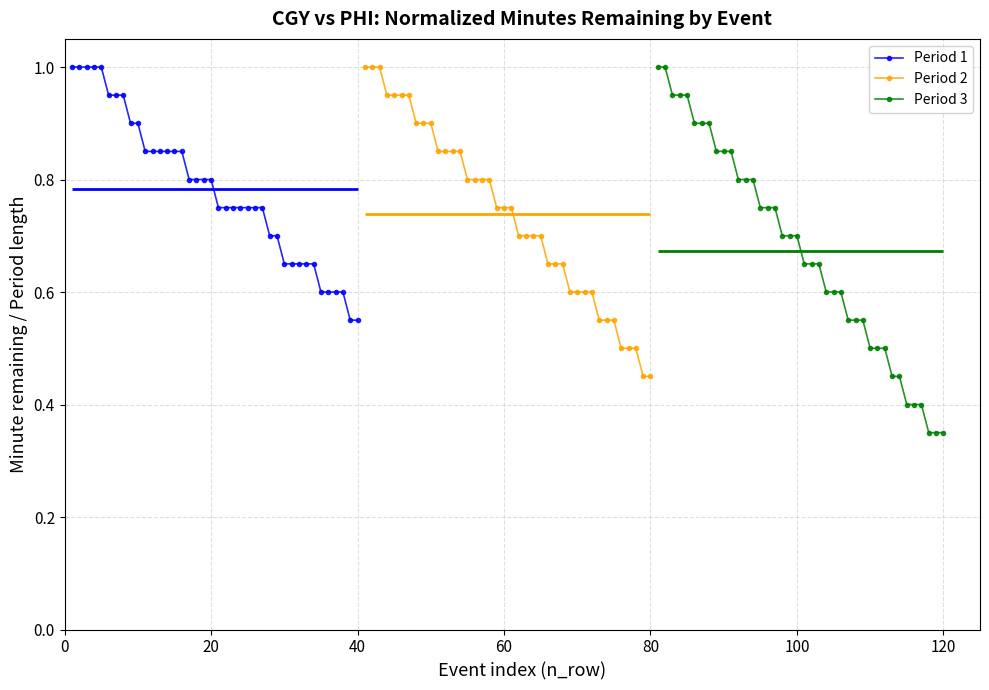

What is the greatest value displayed?

1.0